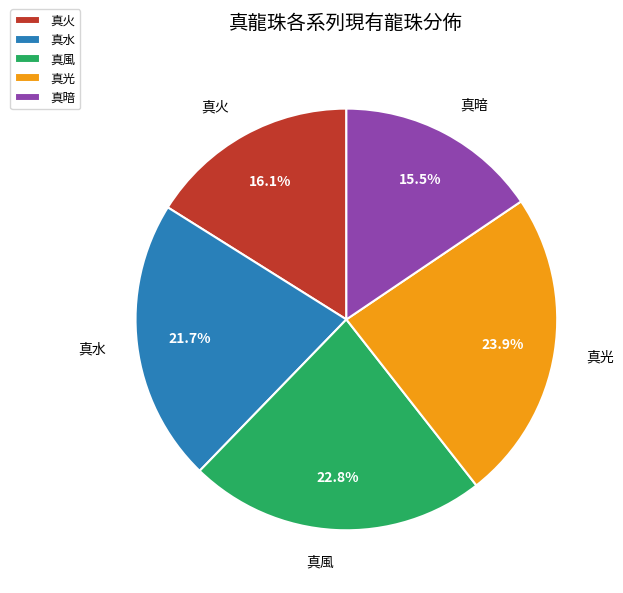

To the nearest percent, what is the difference between the largest and smallest slice percentages?

8%